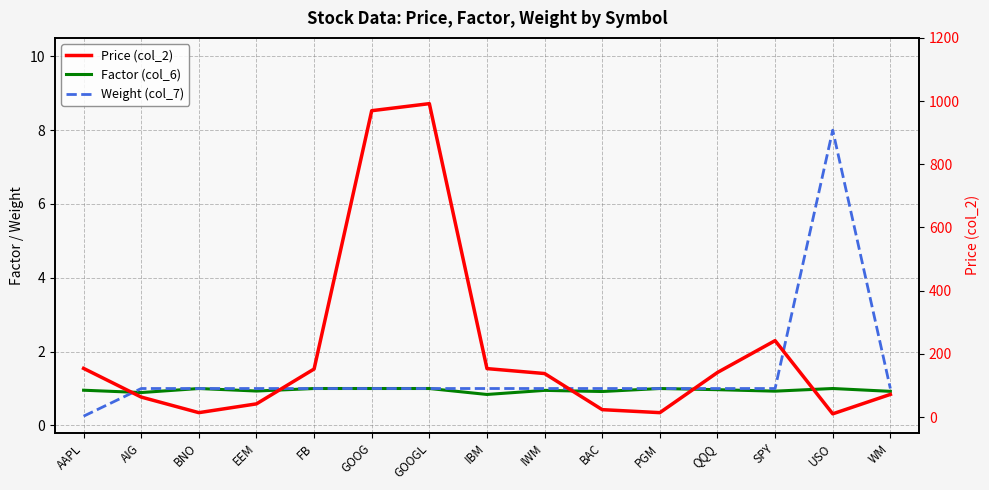

Which series has the largest total across all categories?

Price (col_2)